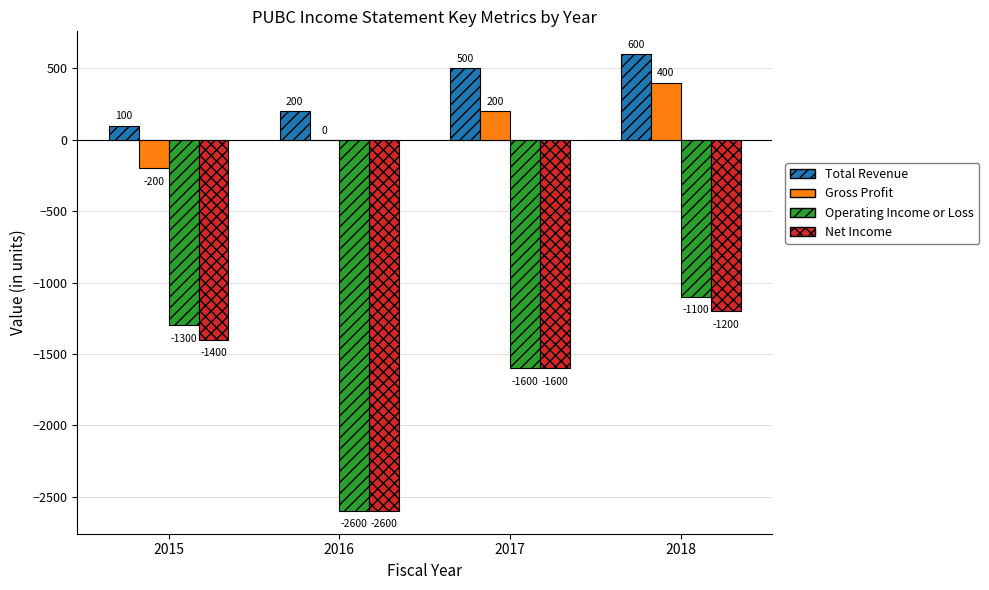

Are the bars grouped side by side (vs. stacked)?

Yes